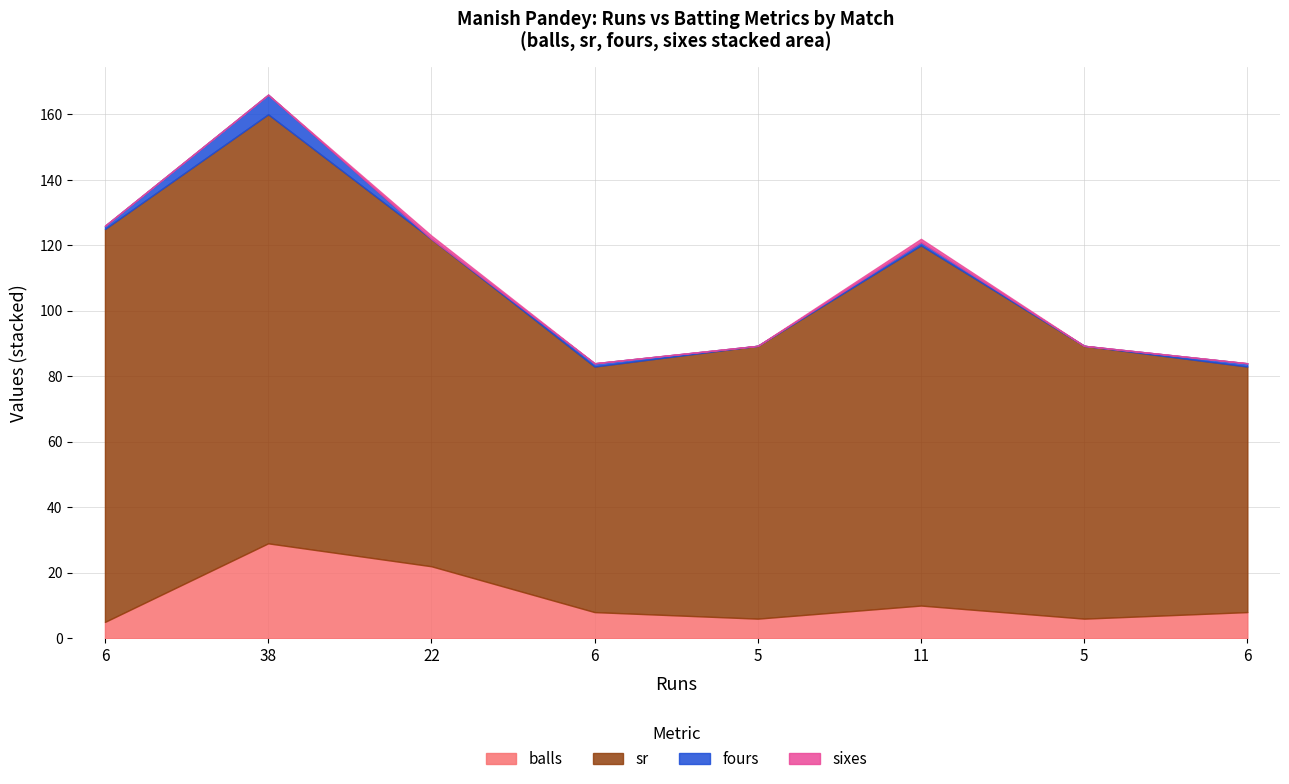

True or false: balls and sixes cross at least once.

False